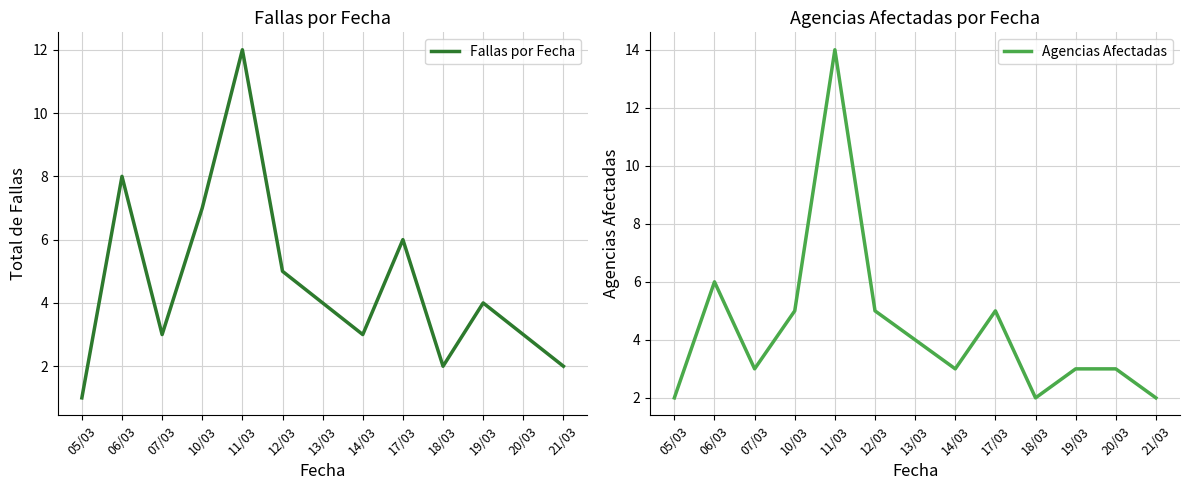

What position from the right is 10/03?

10